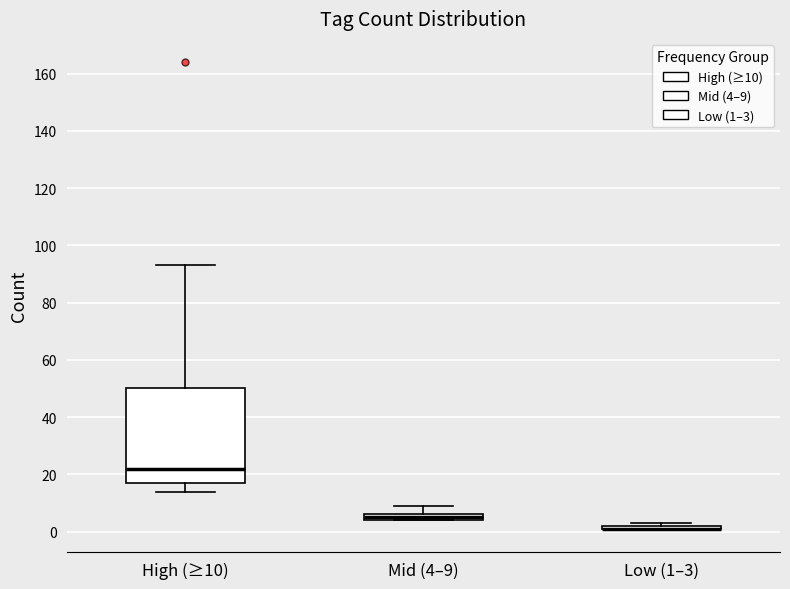

Comparing the boxes themselves (not the whiskers), which one is the tallest?

High (≥10)